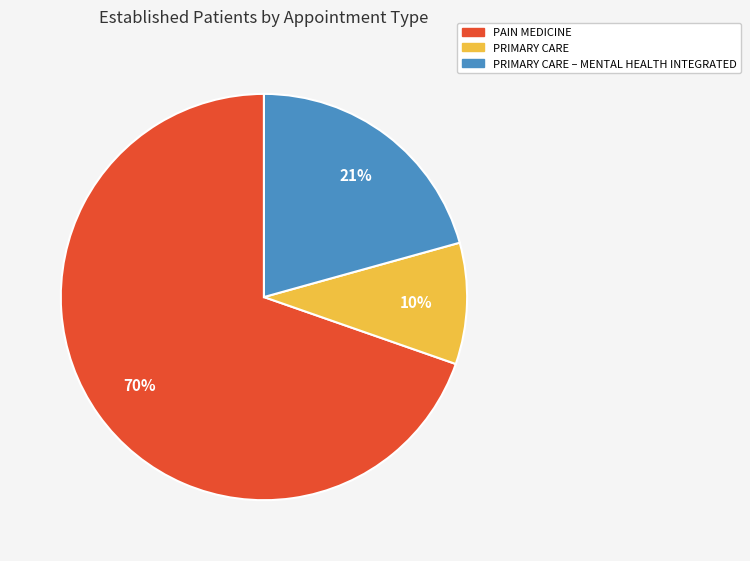

Is there a majority slice in this chart?

Yes